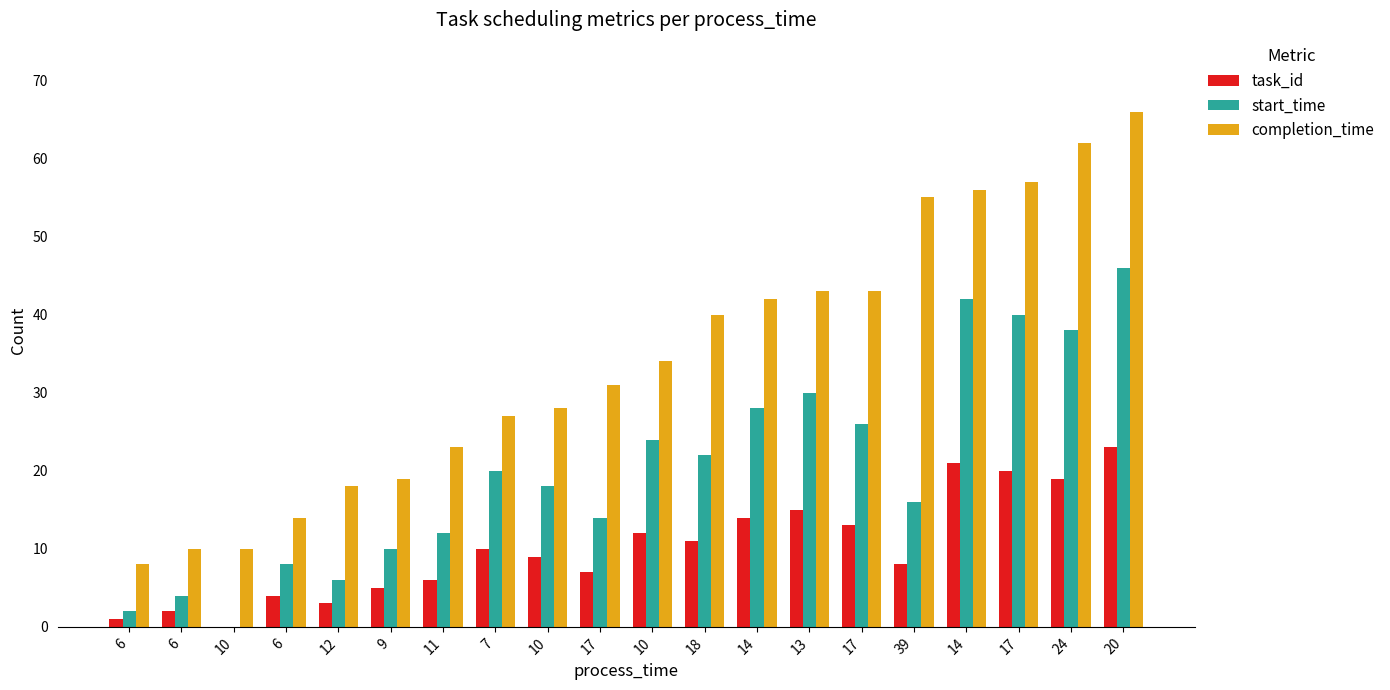

How many groups of bars are there?

20